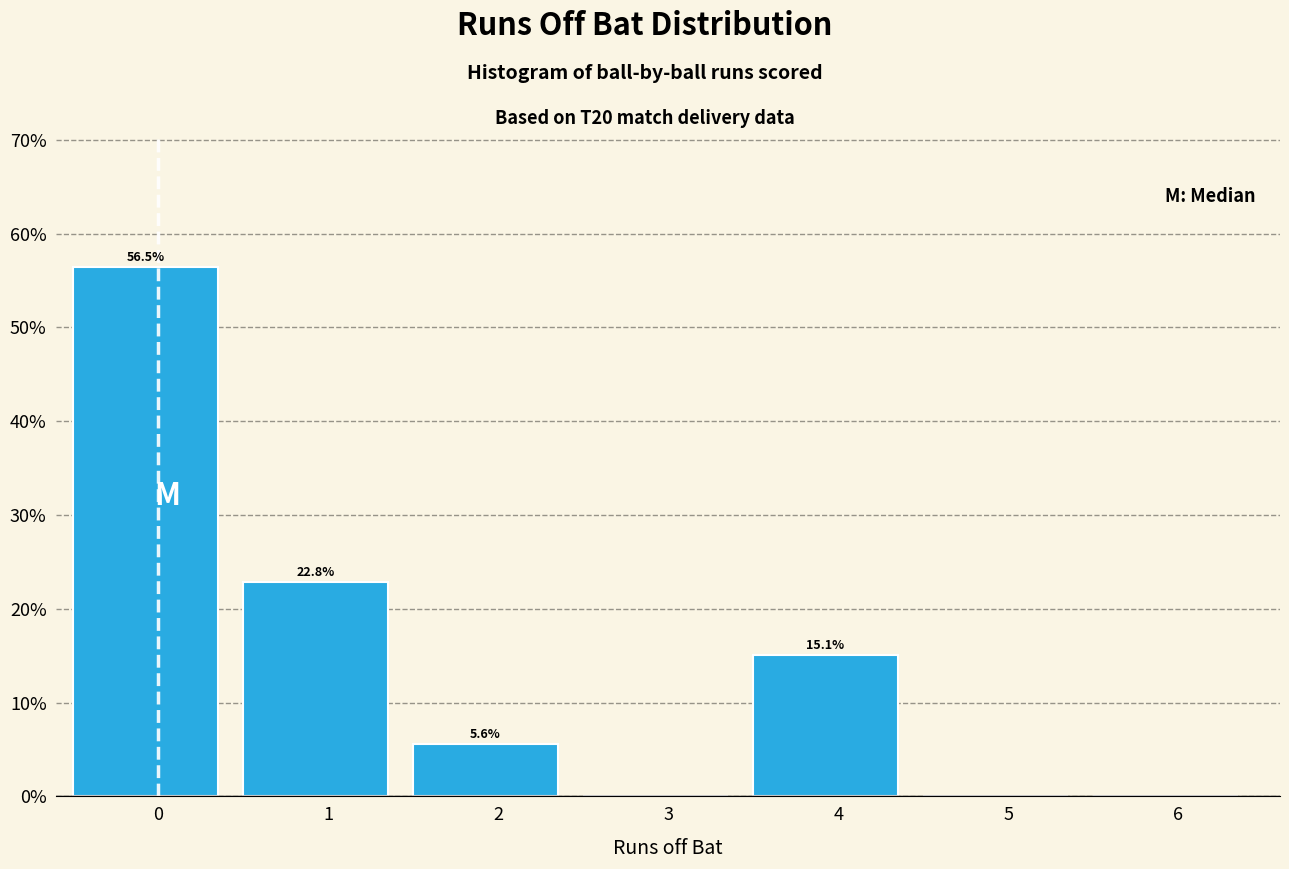

Reading left to right, extract all data points from this chart.

0=56.5	1=22.8	2=5.6	3=0.0	4=15.1	5=0.0	6=0.0